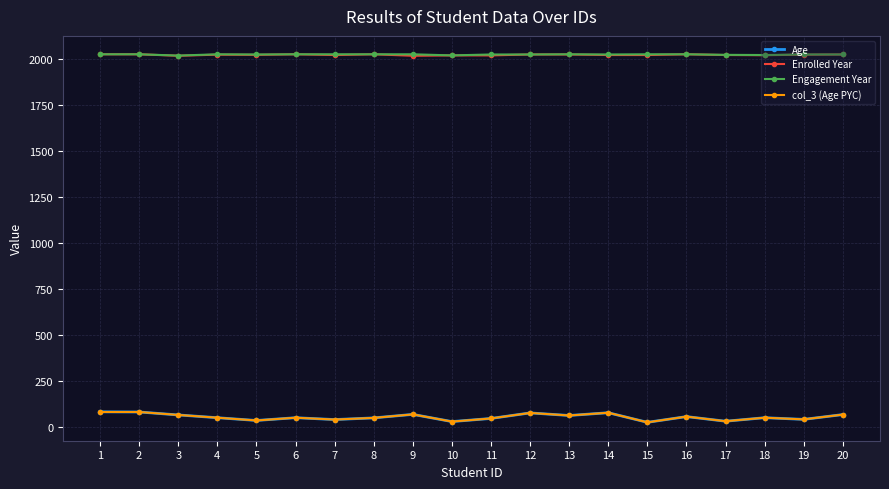

What is the greatest value displayed?

2023